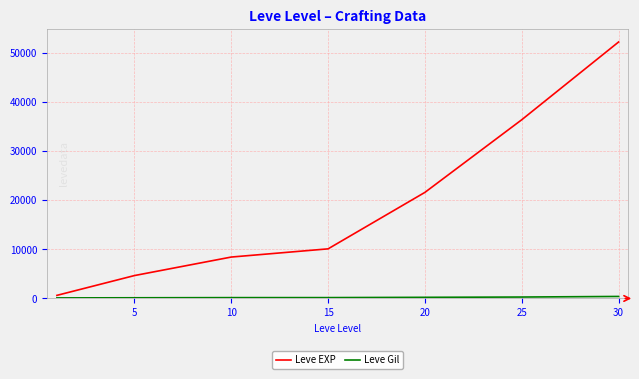

Which series has the largest total across all categories?

Leve EXP